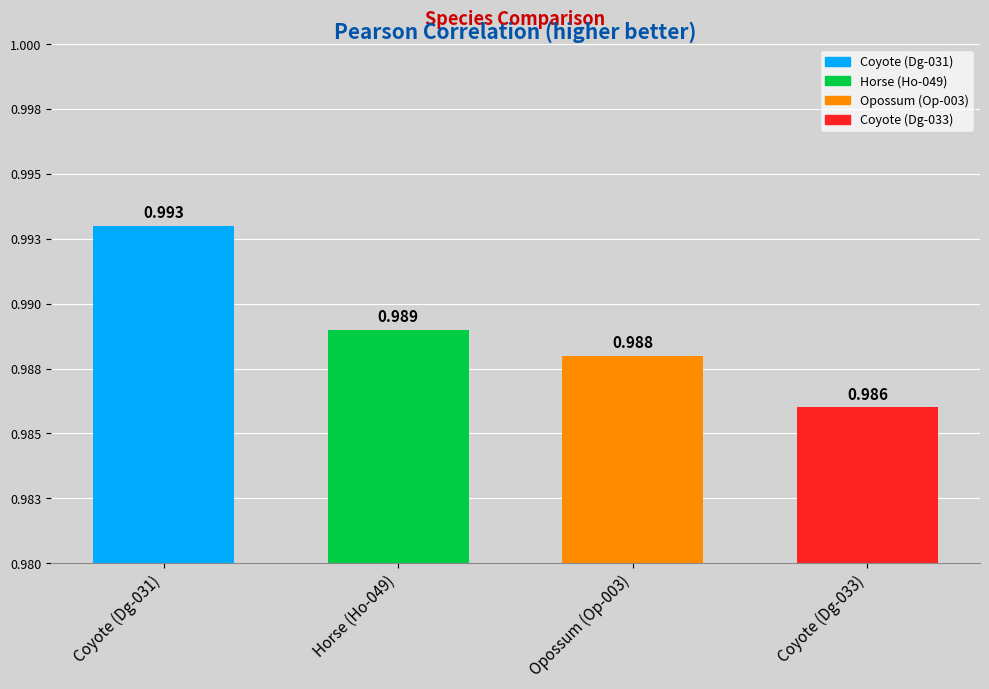

Which category has the highest value across all series?

Coyote (Dg-031)